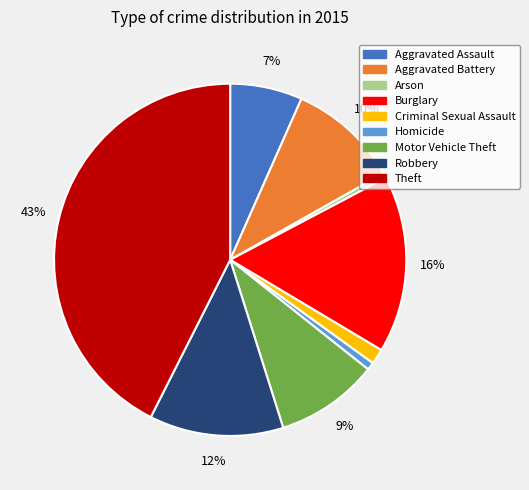

Does Aggravated Battery account for over 50% of the chart?

No